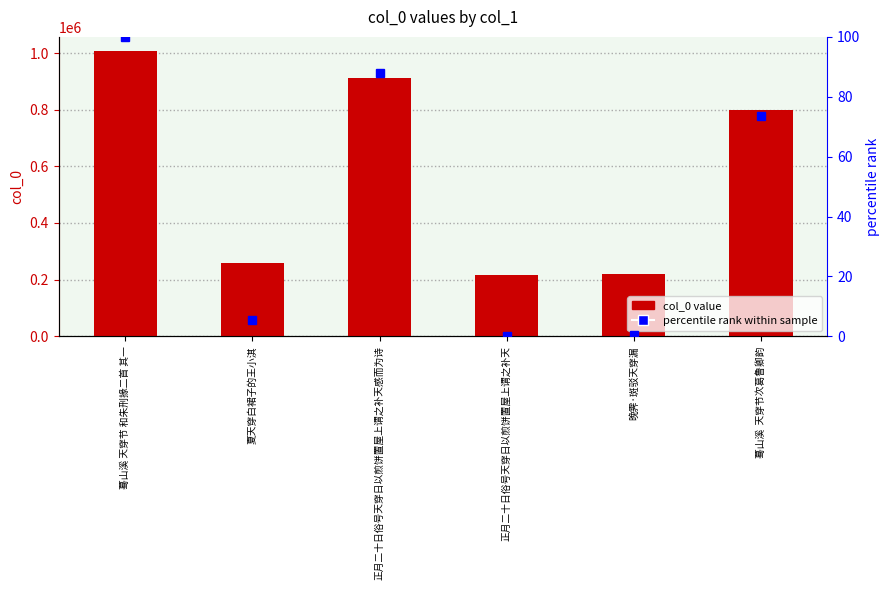

How many values in percentile rank are above zero?

5